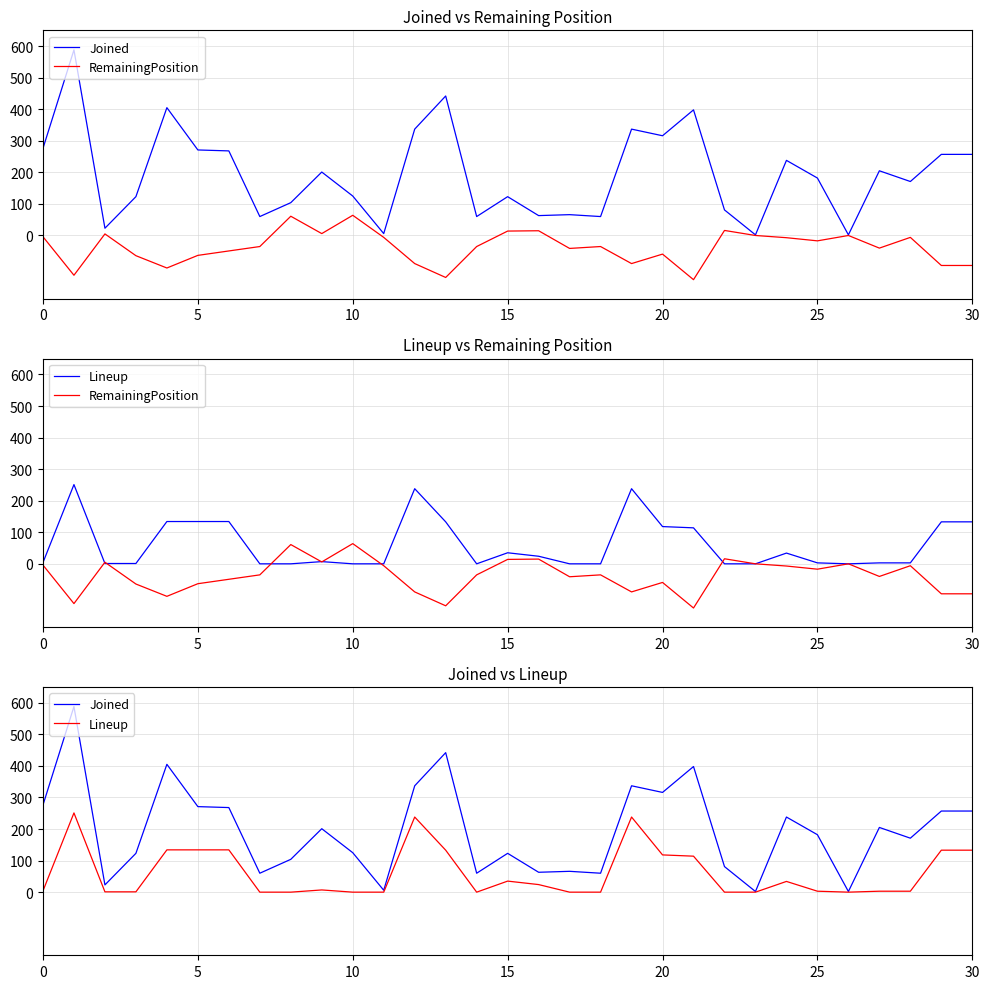

List the series in order of their peak value, lowest first.

RemainingPosition, Lineup, Joined